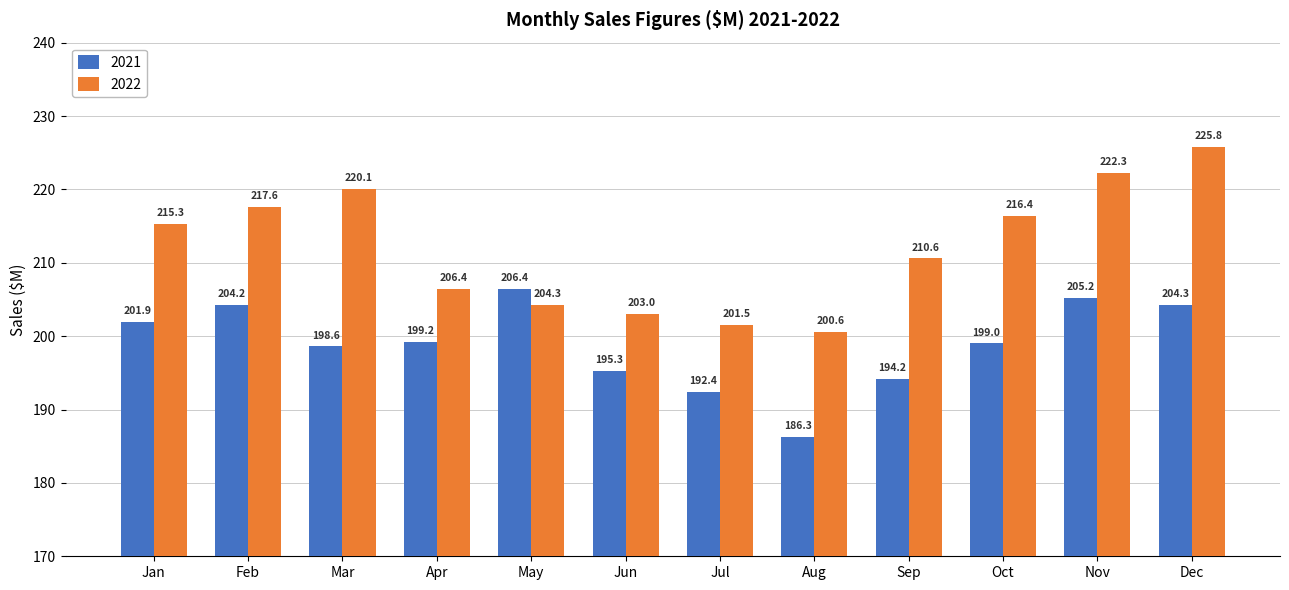

List the series in order of their peak value, highest first.

2022, 2021